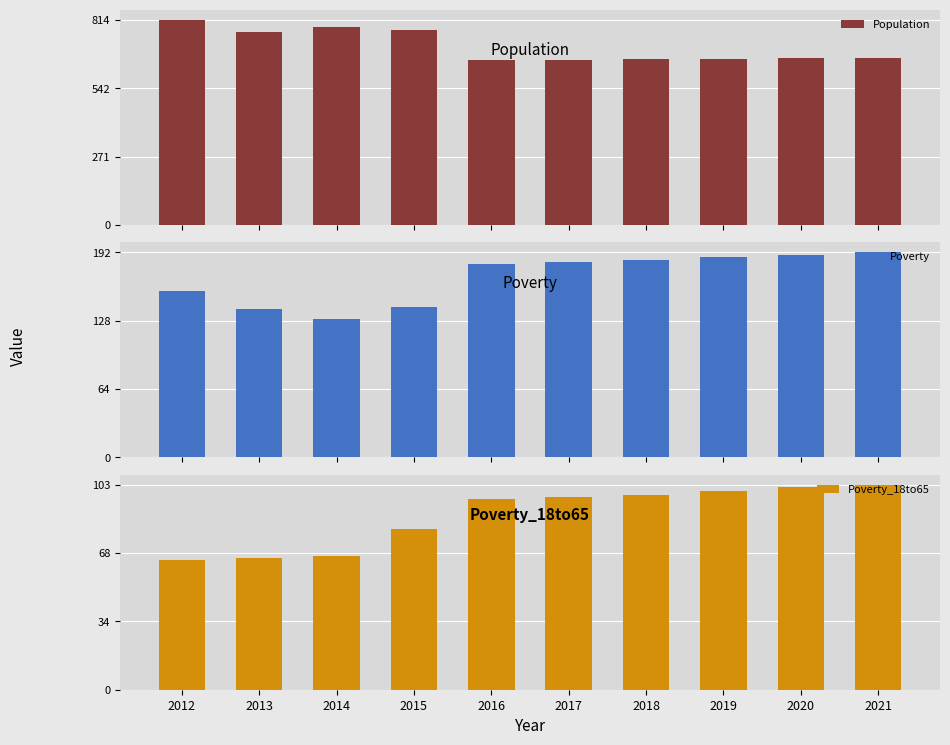

Which category has the highest value in the Population series?

2012